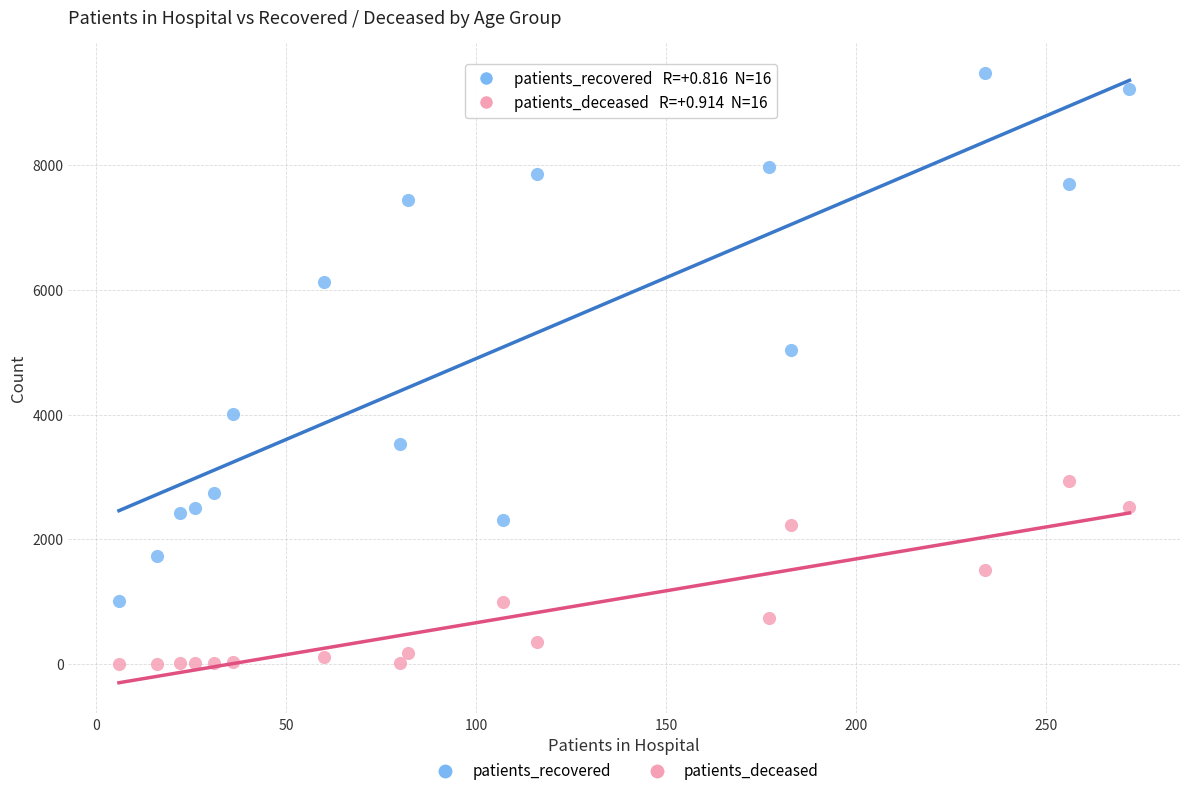

Which series contains the lowest Y value?

patients_deceased